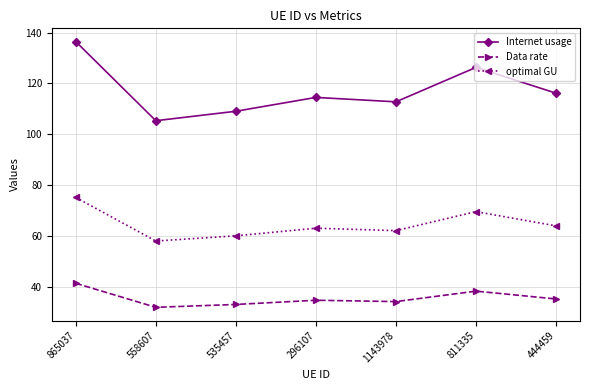

True or false: optimal GU and Data rate intersect in this chart.

False